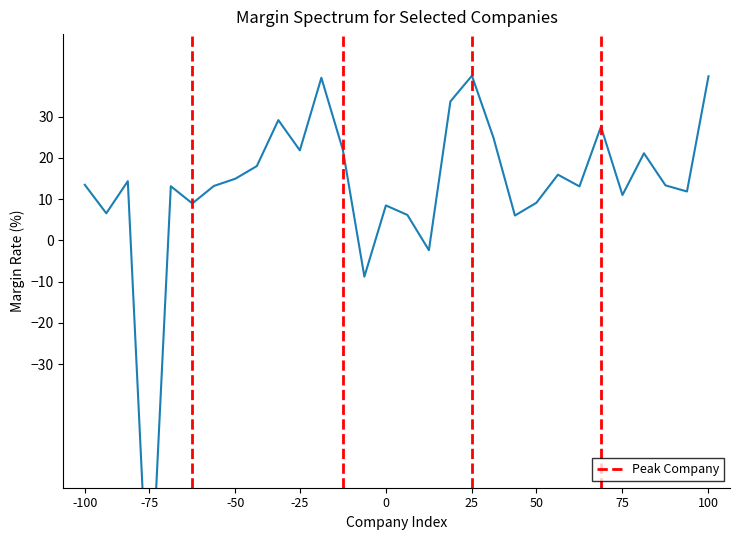

How many data points are above 13?

19